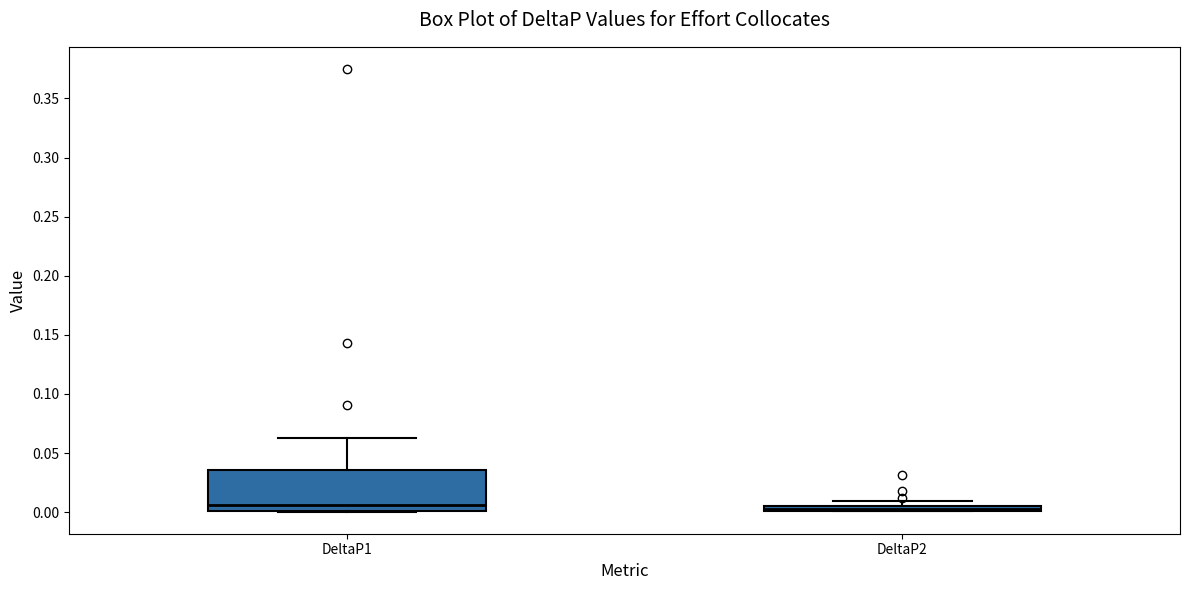

Where is the upper edge of the box for DeltaP2 on the y-axis? The values are not printed on the chart, so give them approximately, as read against the axis.

0.005